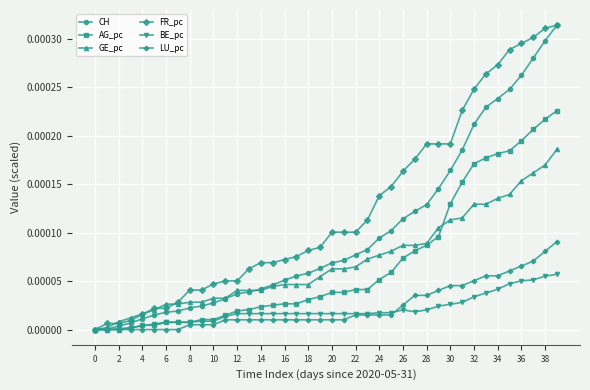

Which series has the largest total across all categories?

FR_pc